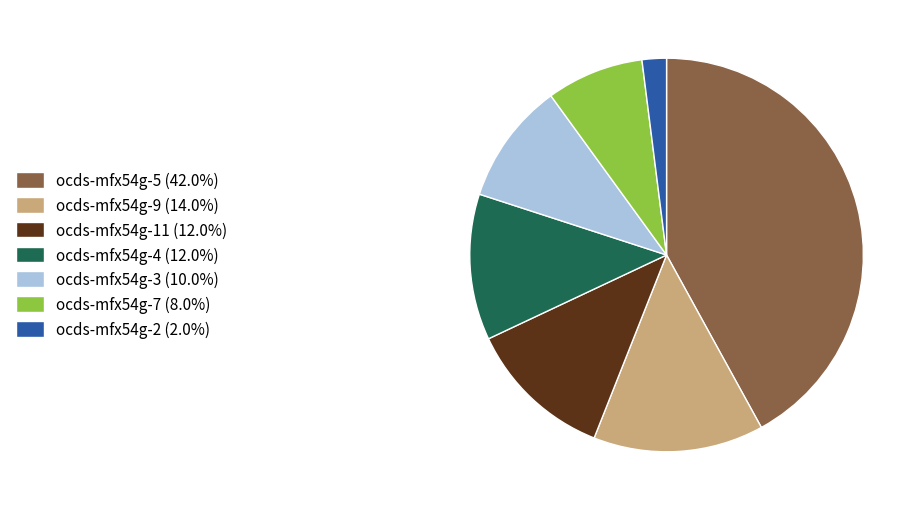

Does any single category account for the majority?

No